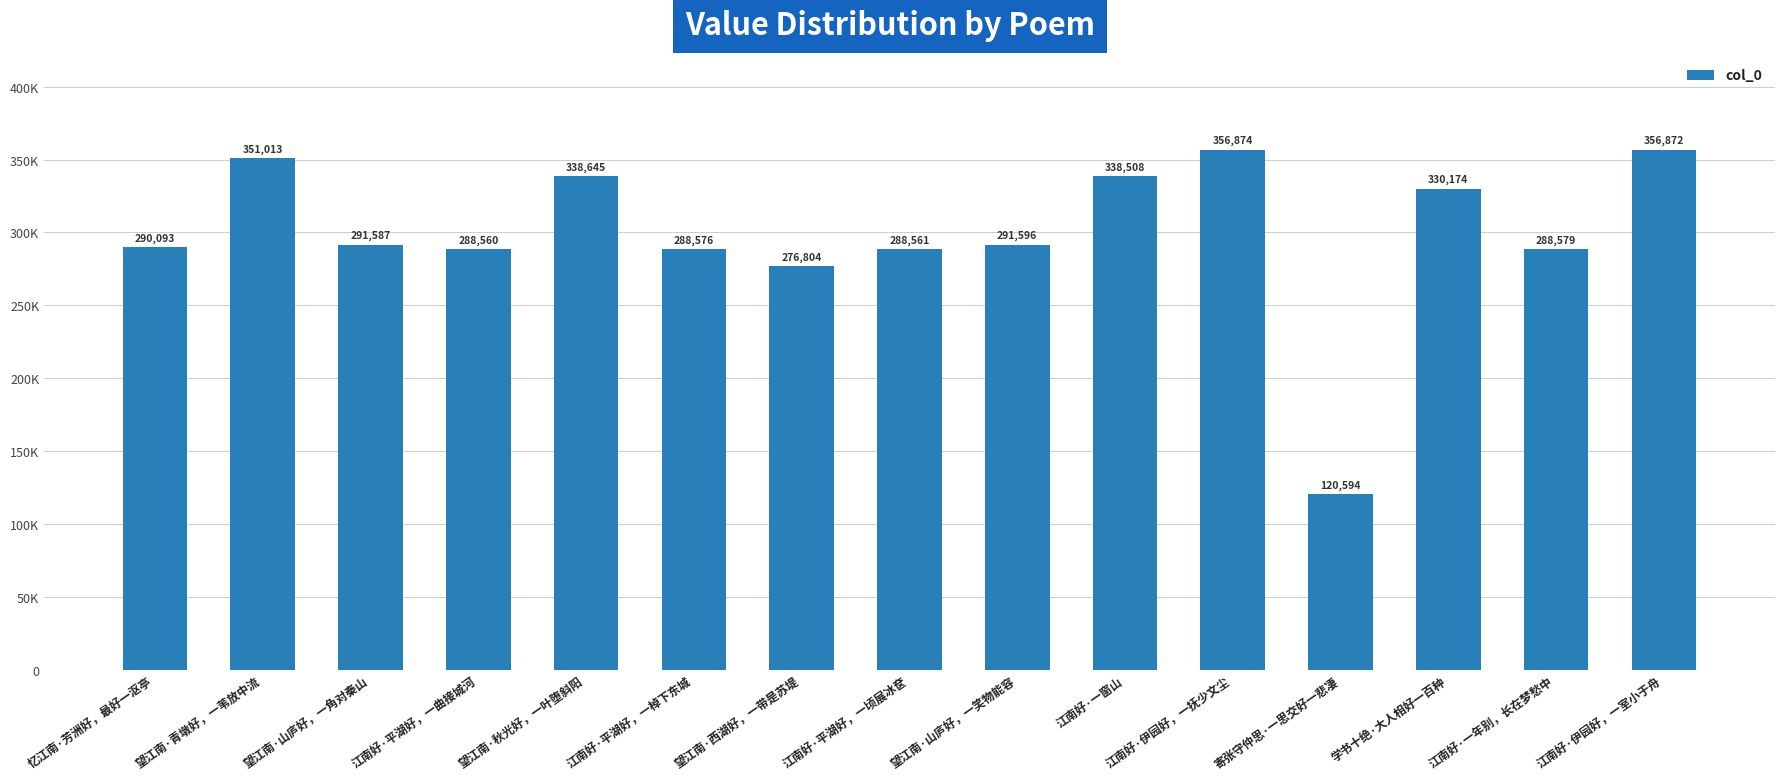

What is the change in value from 望江南·青墩好，一苇放中流 to 望江南·秋光好，一叶堕斜阳?

-12368